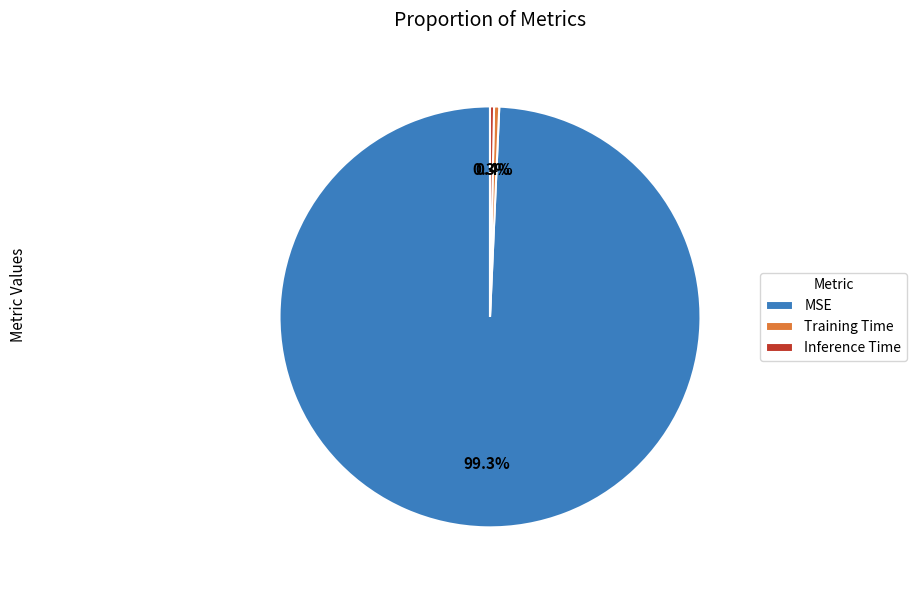

Is it true that Inference Time is 0% of the pie?

True